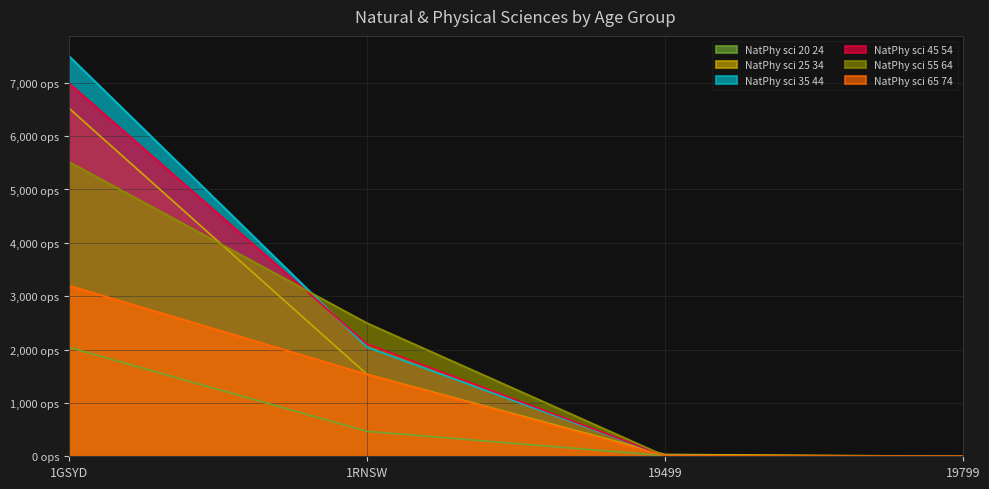

Which has a higher value, 19799 or 19499?

19499